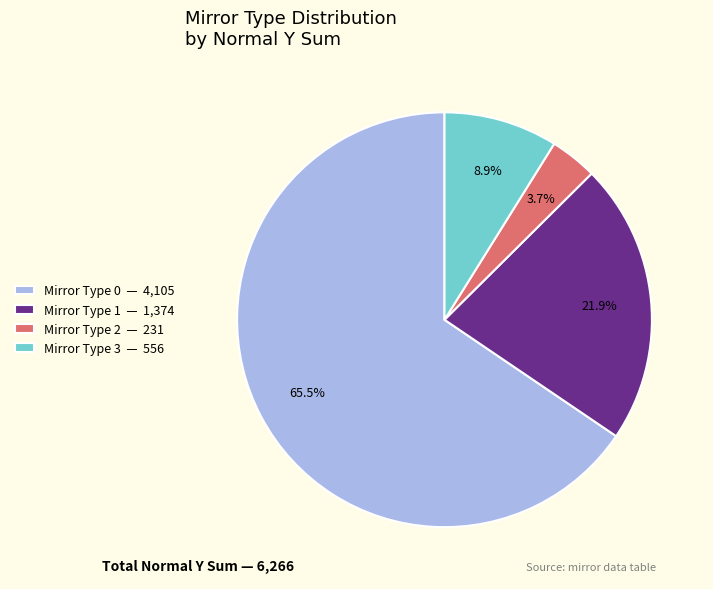

Does any single category account for the majority?

Yes